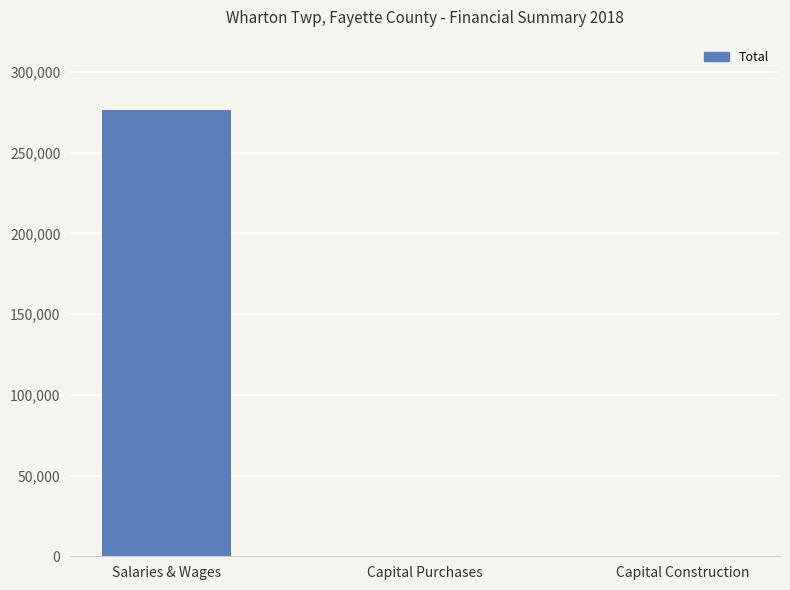

Which label corresponds to the largest value in the chart?

Salaries & Wages